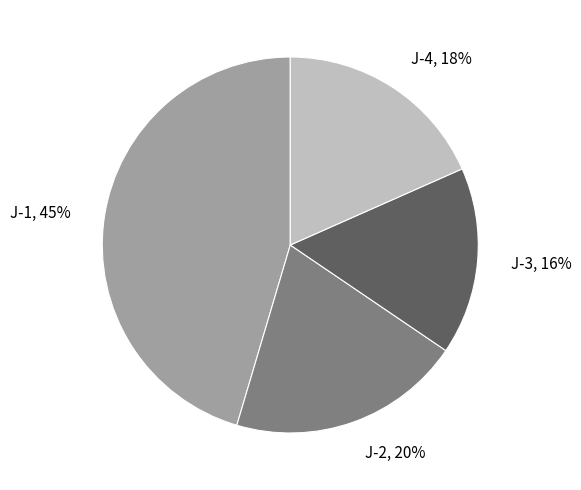

To the nearest percent, what percentage of the pie is J-3?

16%